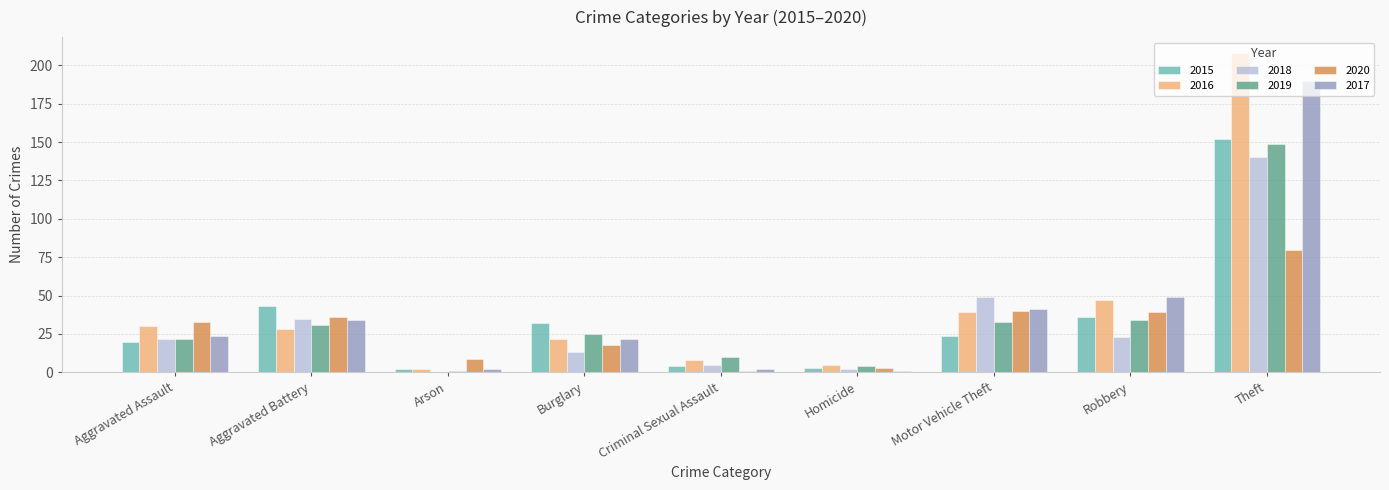

How many data points does each series have?

9